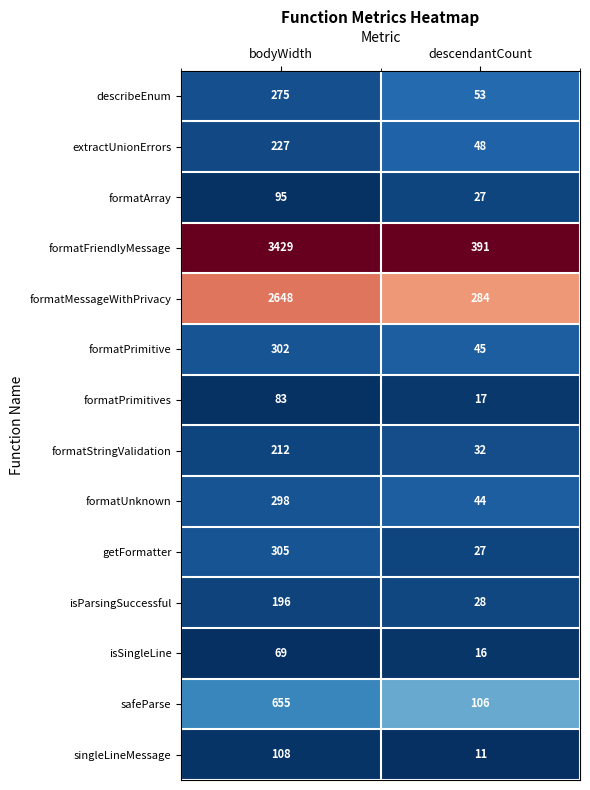

Which series has the widest spread of values?

formatFriendlyMessage